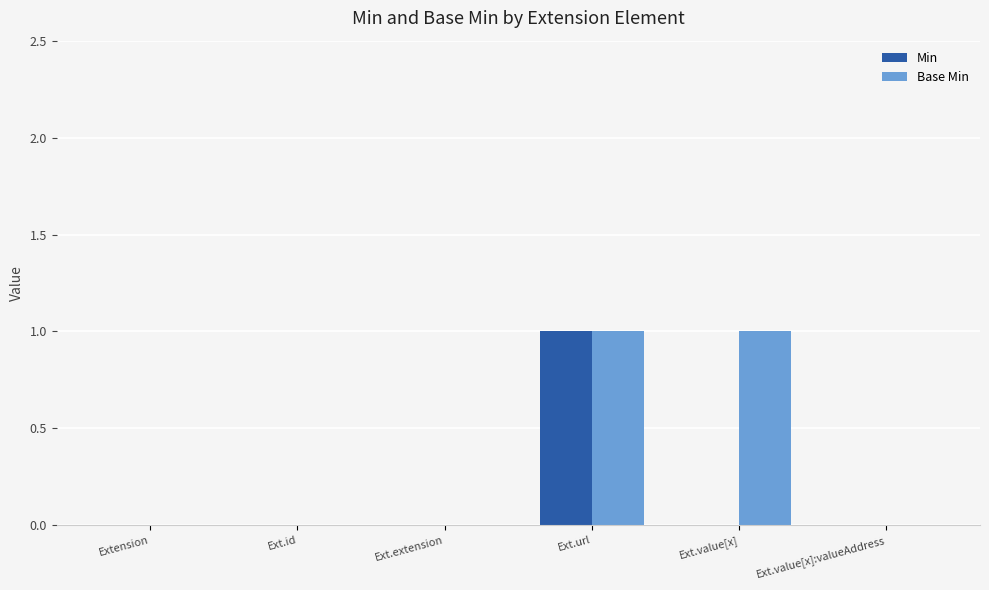

Is it true that Min equals 0 at Ext.id?

True